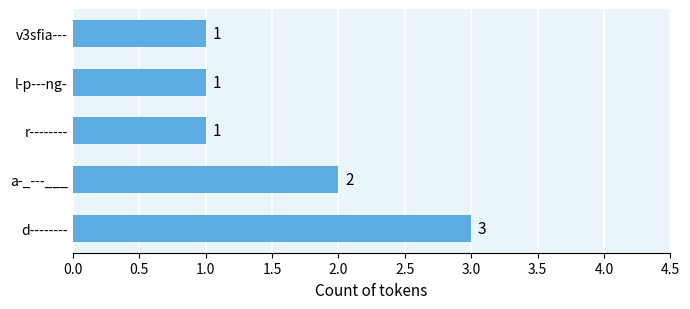

What is the difference between the maximum and minimum values?

2